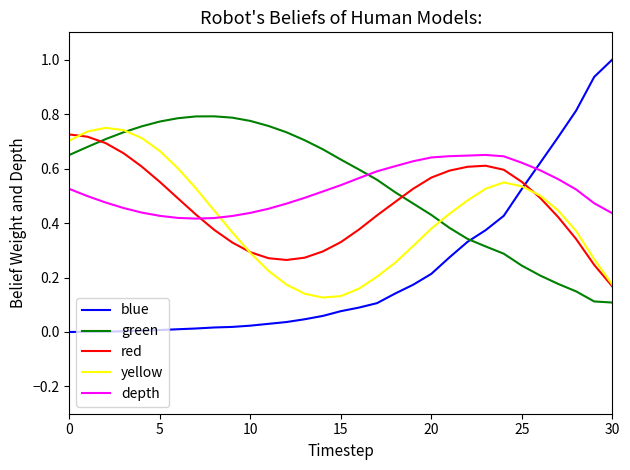

What are all the series names shown in the legend?

blue, green, red, yellow, depth